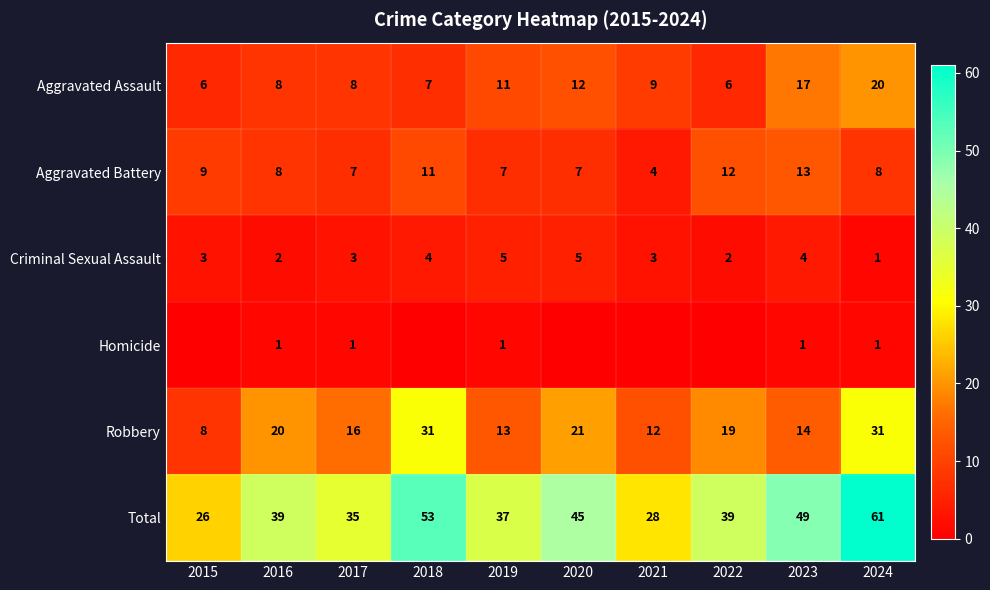

What value does the Aggravated Assault series have at 2018, to the nearest 5?

5